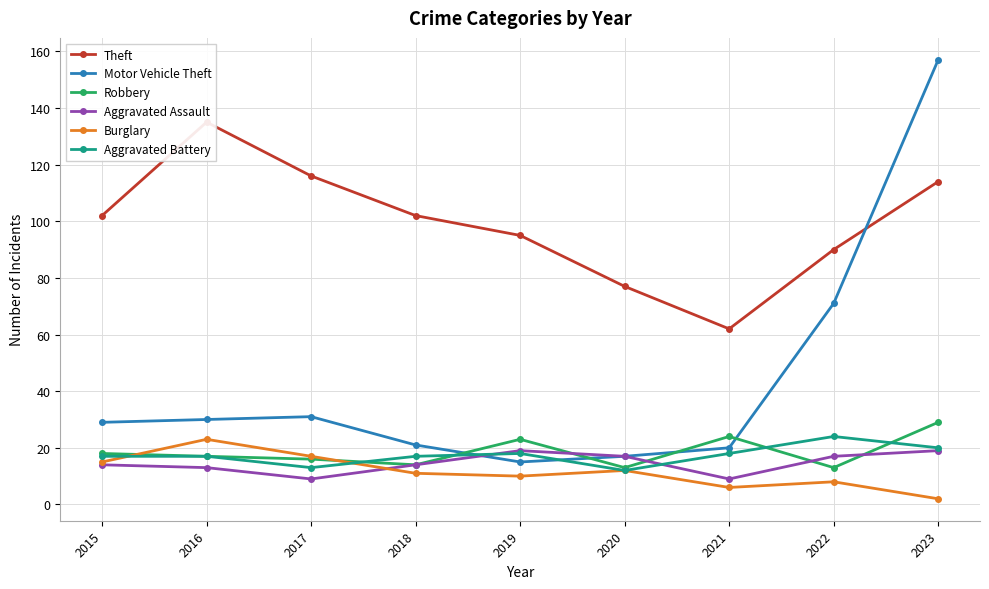

Where is the first local maximum for Motor Vehicle Theft?

2017